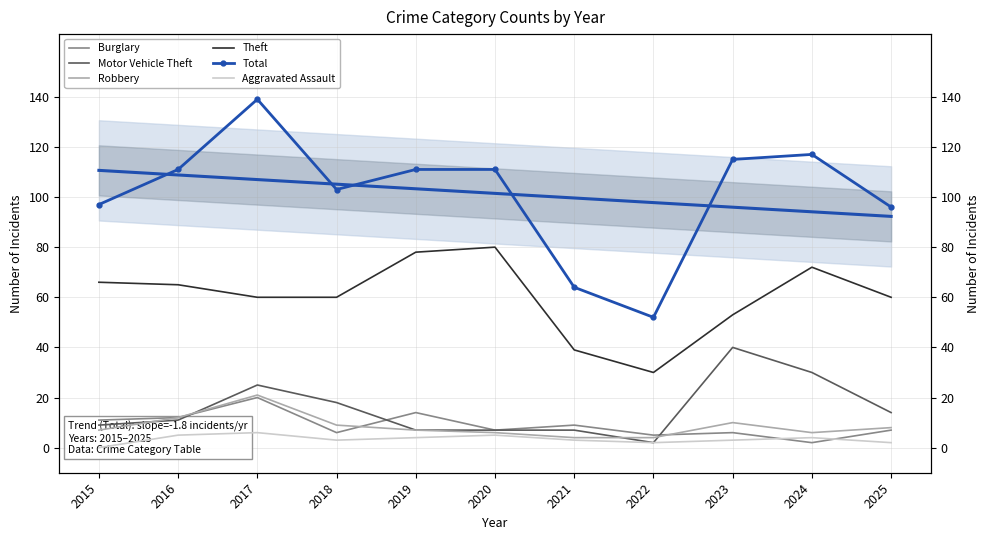

Reading right to left, list all the values displayed in this chart.

Burglary: 2025=7	2024=2	2023=6	2022=5	2021=9	2020=7	2019=14	2018=6	2017=20	2016=12	2015=11
Motor Vehicle Theft: 2025=14	2024=30	2023=40	2022=2	2021=7	2020=7	2019=7	2018=18	2017=25	2016=11	2015=9
Robbery: 2025=8	2024=6	2023=10	2022=4	2021=4	2020=6	2019=7	2018=9	2017=21	2016=12	2015=7
Theft: 2025=60	2024=72	2023=53	2022=30	2021=39	2020=80	2019=78	2018=60	2017=60	2016=65	2015=66
Total: 2025=96	2024=117	2023=115	2022=52	2021=64	2020=111	2019=111	2018=103	2017=139	2016=111	2015=97
Aggravated Assault: 2025=2	2024=4	2023=3	2022=2	2021=3	2020=5	2019=4	2018=3	2017=6	2016=5	2015=0